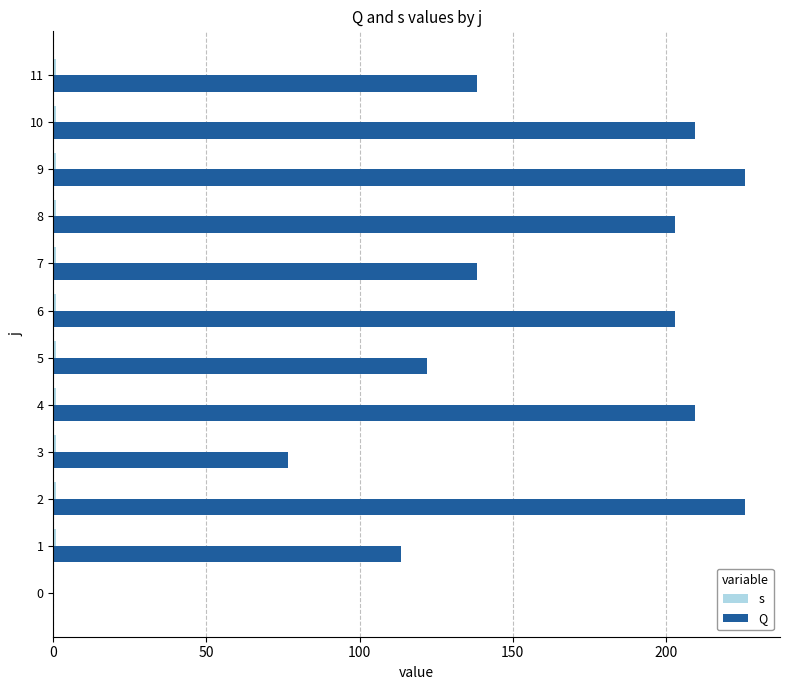

What is the sum of all s values?

11.0